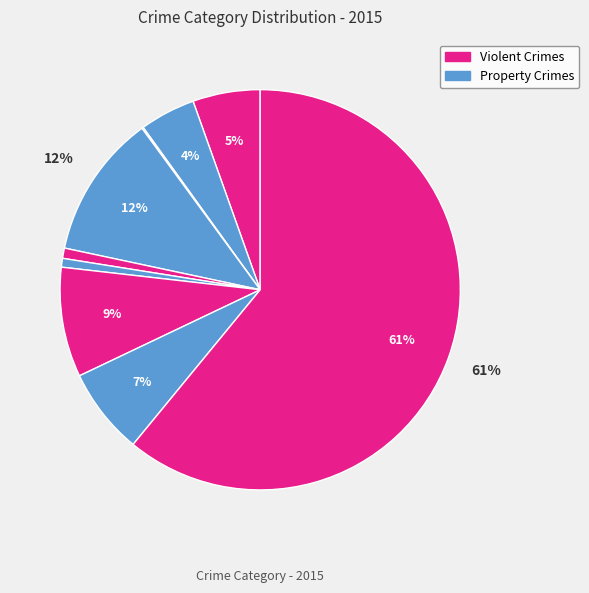

Is there a majority slice in this chart?

Yes